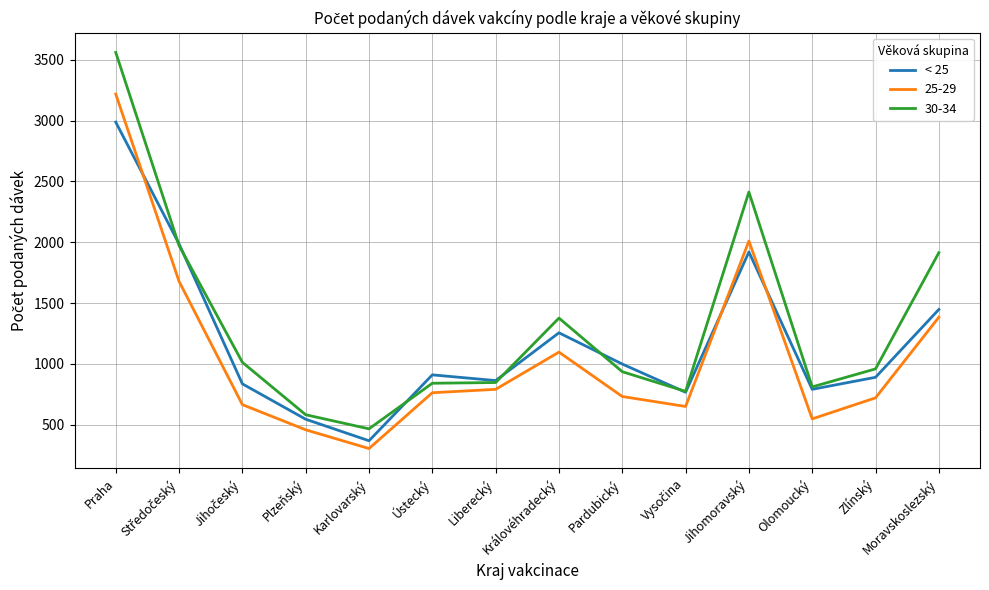

Which series has the largest range (max minus min)?

30-34